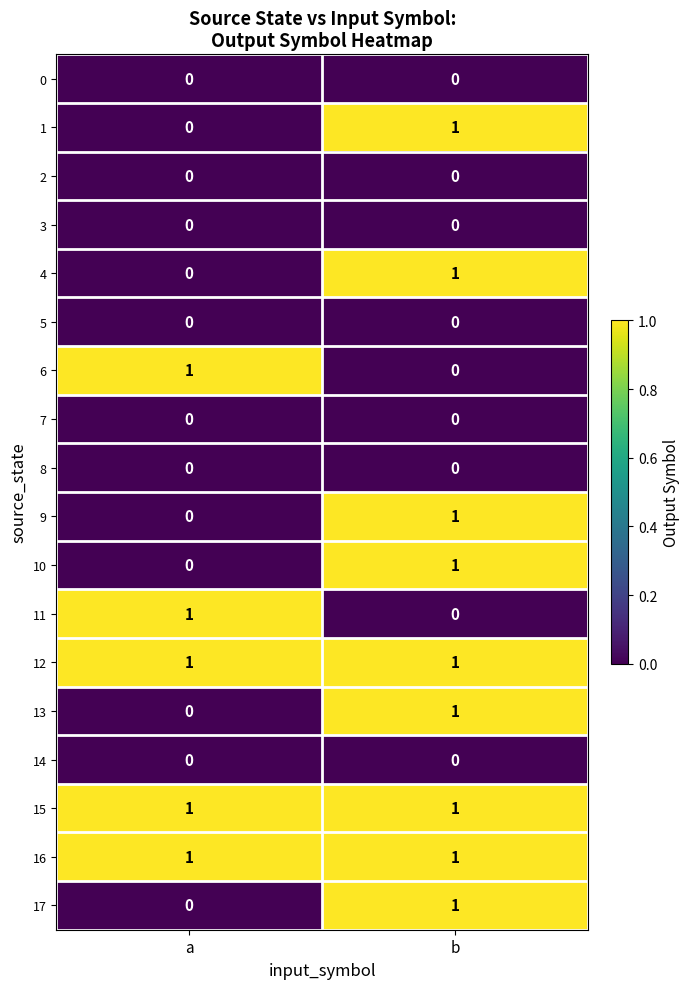

At which category is the sum across all series the highest?

b